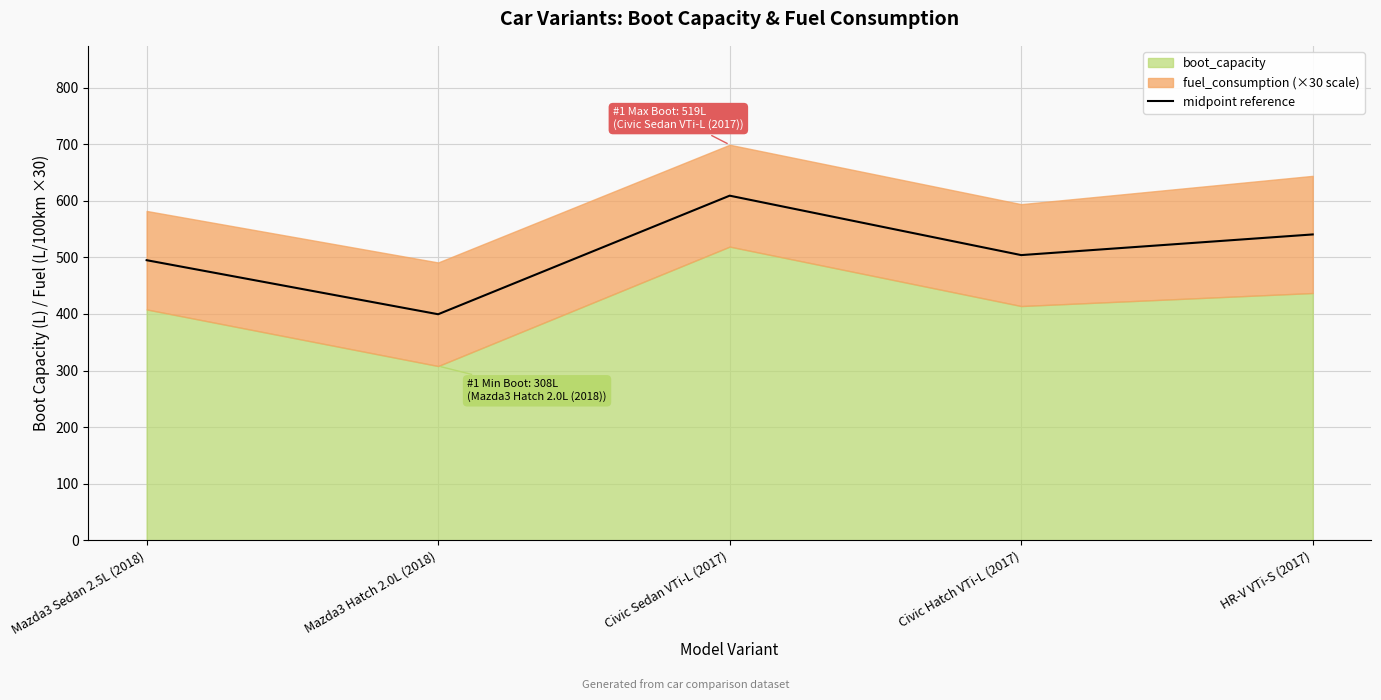

Rank the categories by value from highest to lowest.

Civic Sedan VTi-L (2017), HR-V VTi-S (2017), Civic Hatch VTi-L (2017), Mazda3 Sedan 2.5L (2018), Mazda3 Hatch 2.0L (2018)